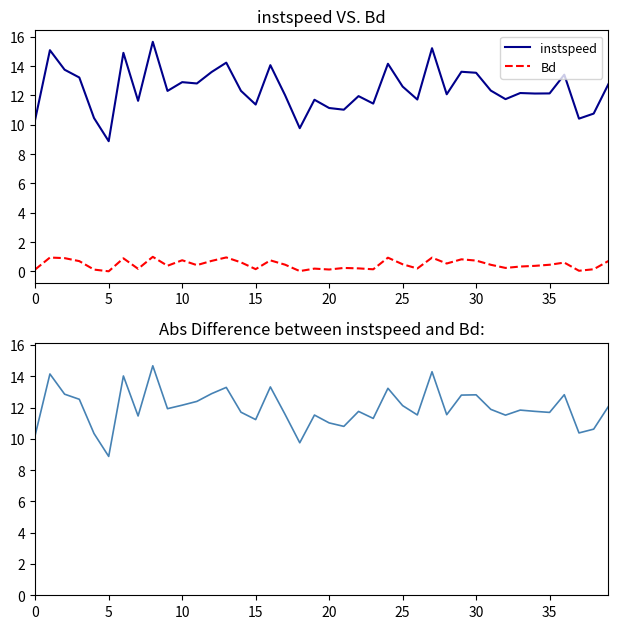

True or false: instspeed and abs diff intersect in this chart.

False